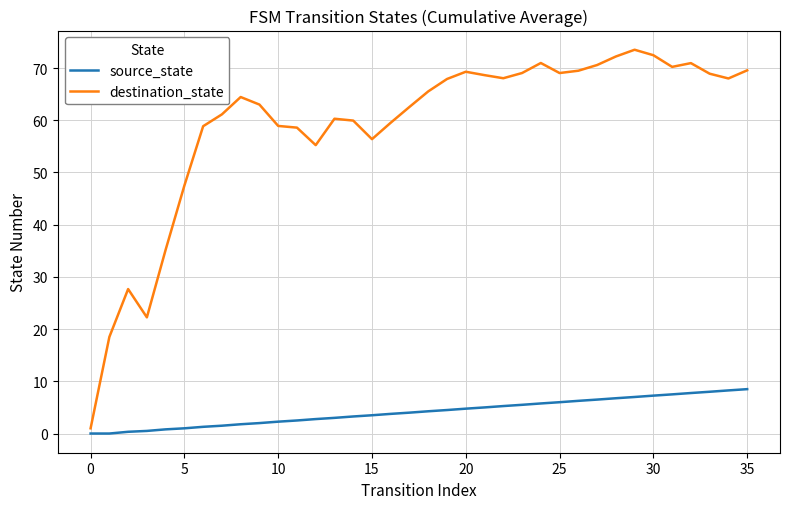

Which series has the largest total across all categories?

destination_state